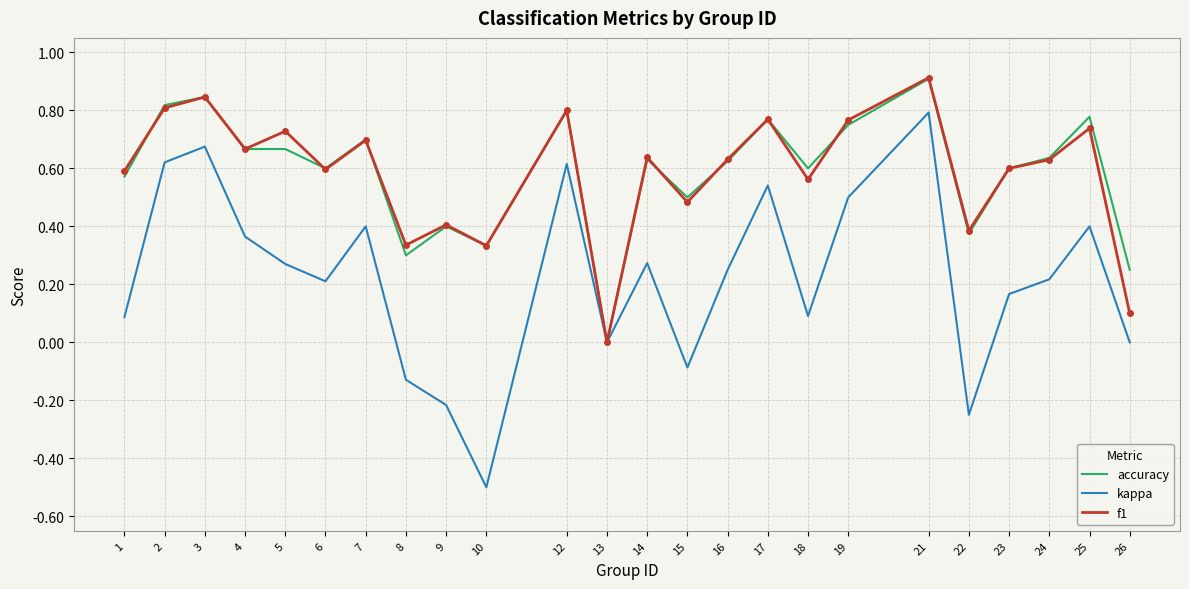

What is the minimum value shown in the chart?

-0.5